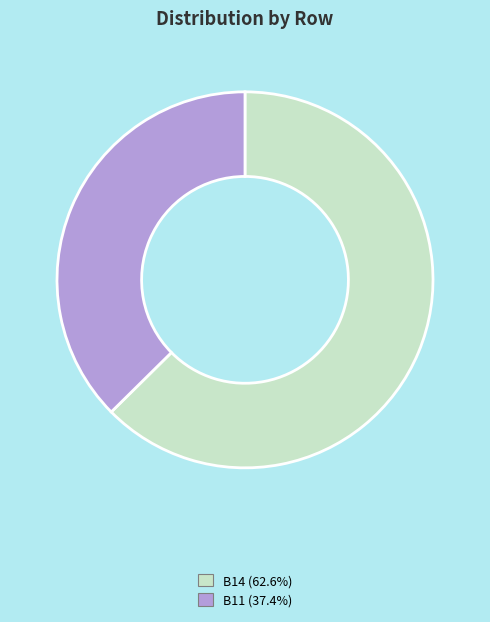

Is there a majority slice in this chart?

Yes